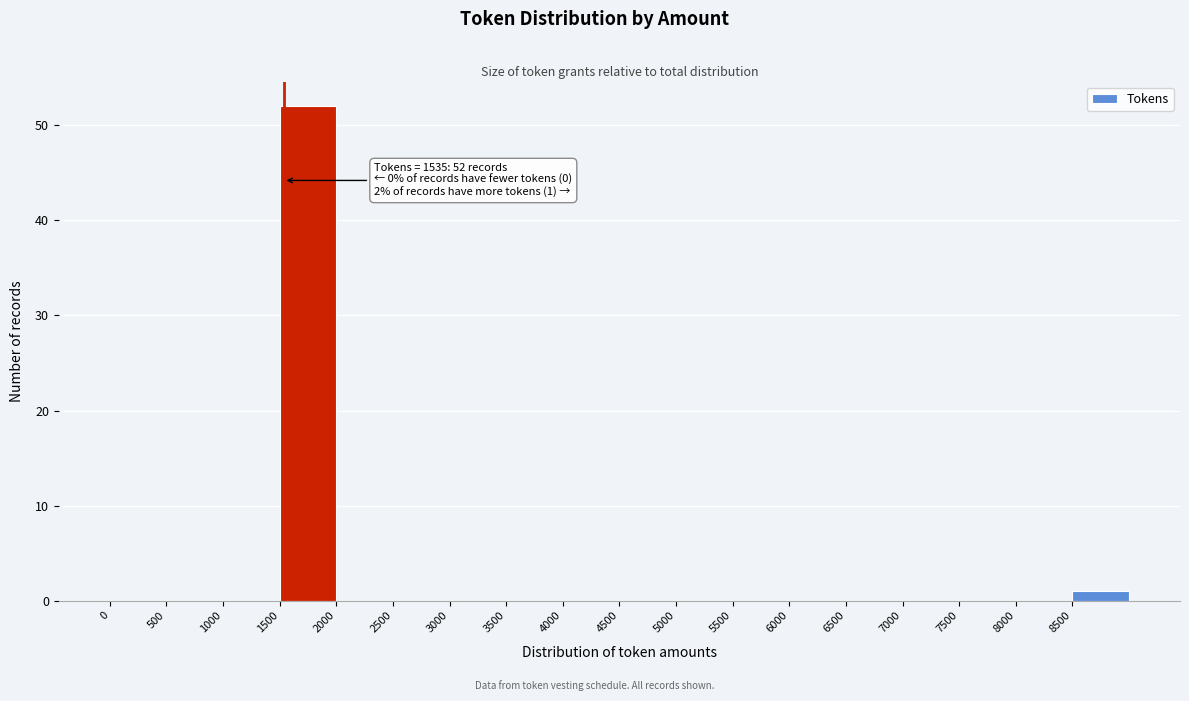

Which range on the x-axis has the tallest bar?

1500 to 2000